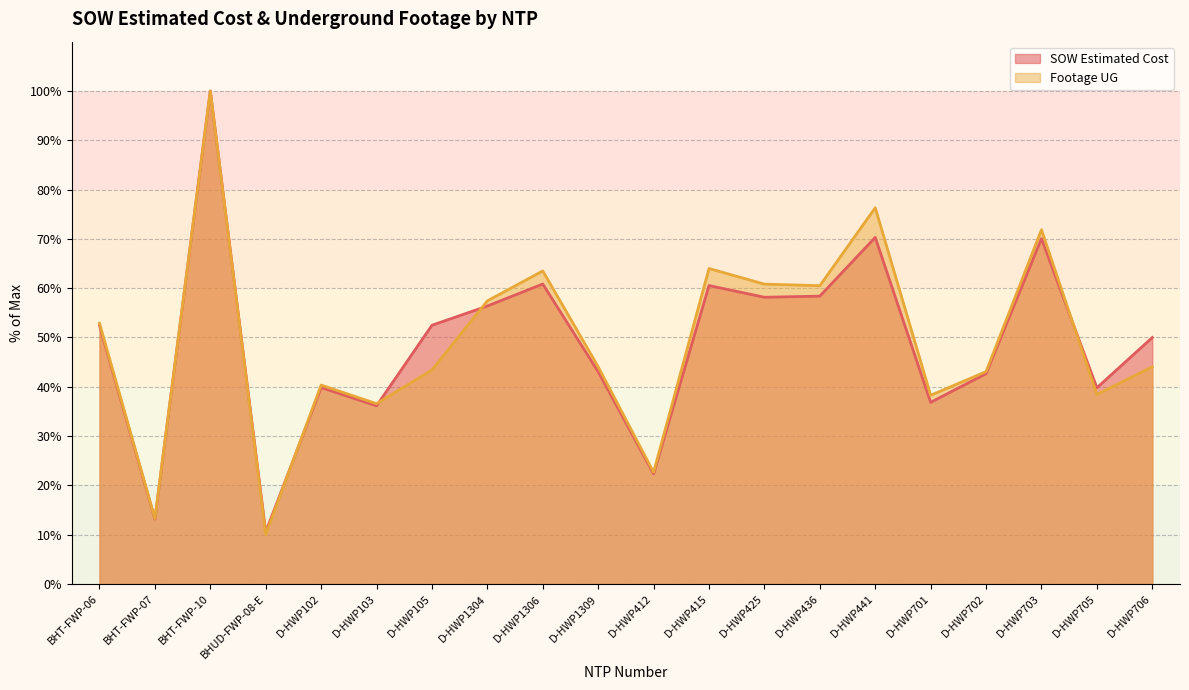

How many values in the Footage UG series are below 44?

9